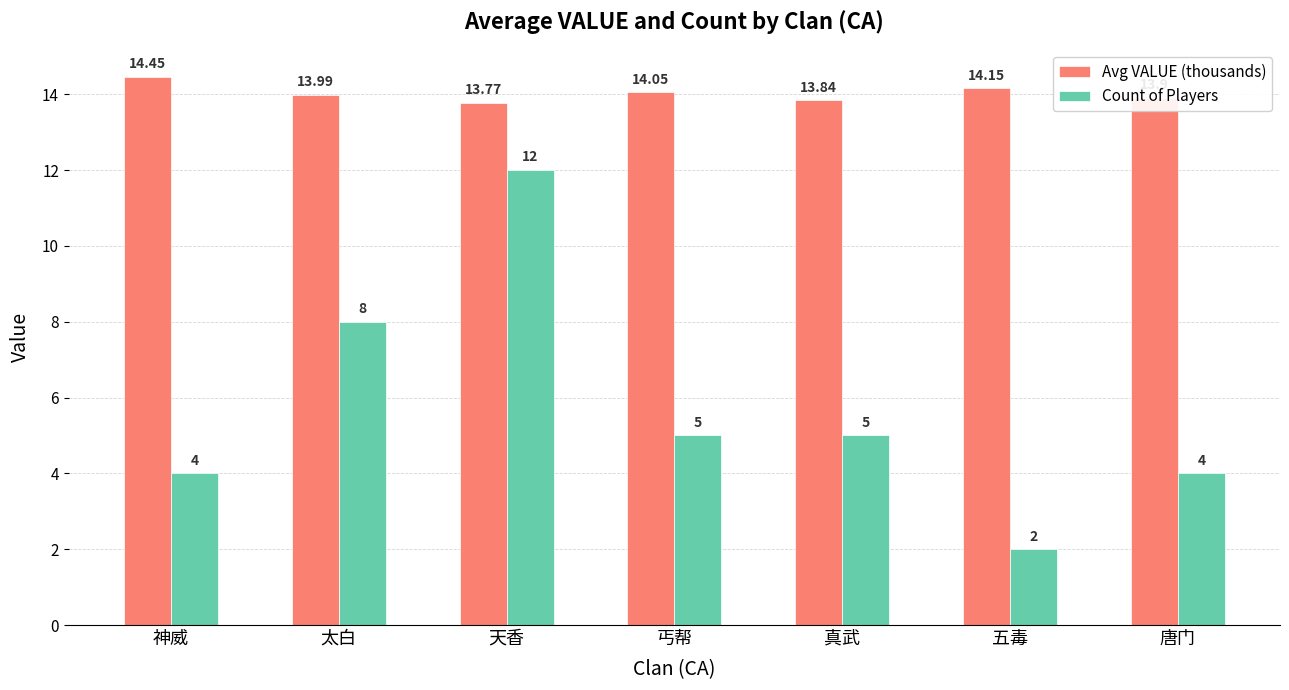

What is the approximate value of Avg VALUE (thousands) at 真武?

13.8